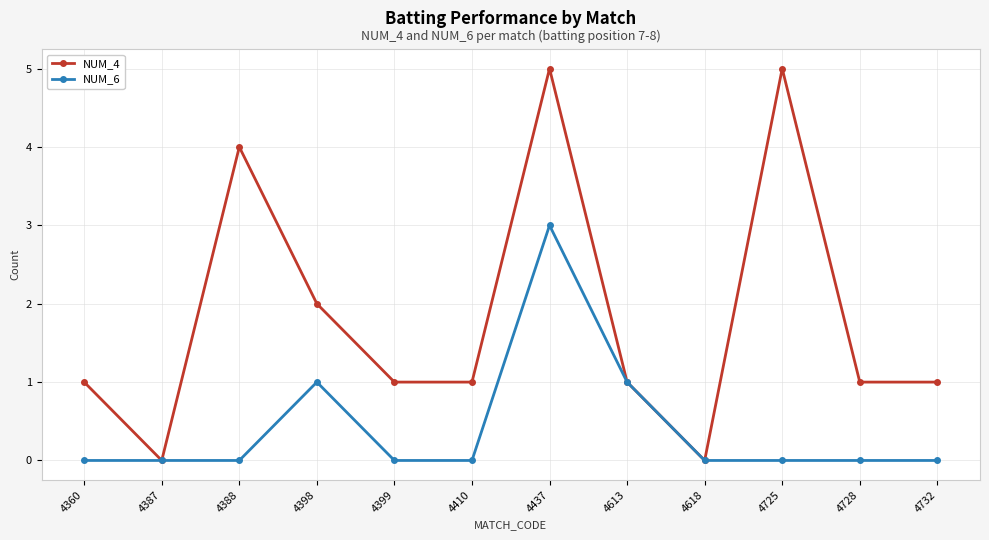

Reading left to right, list all the values displayed in this chart.

NUM_4: 1	0	4	2	1	1	5	1	0	5	1	1
NUM_6: 0	0	0	1	0	0	3	1	0	0	0	0